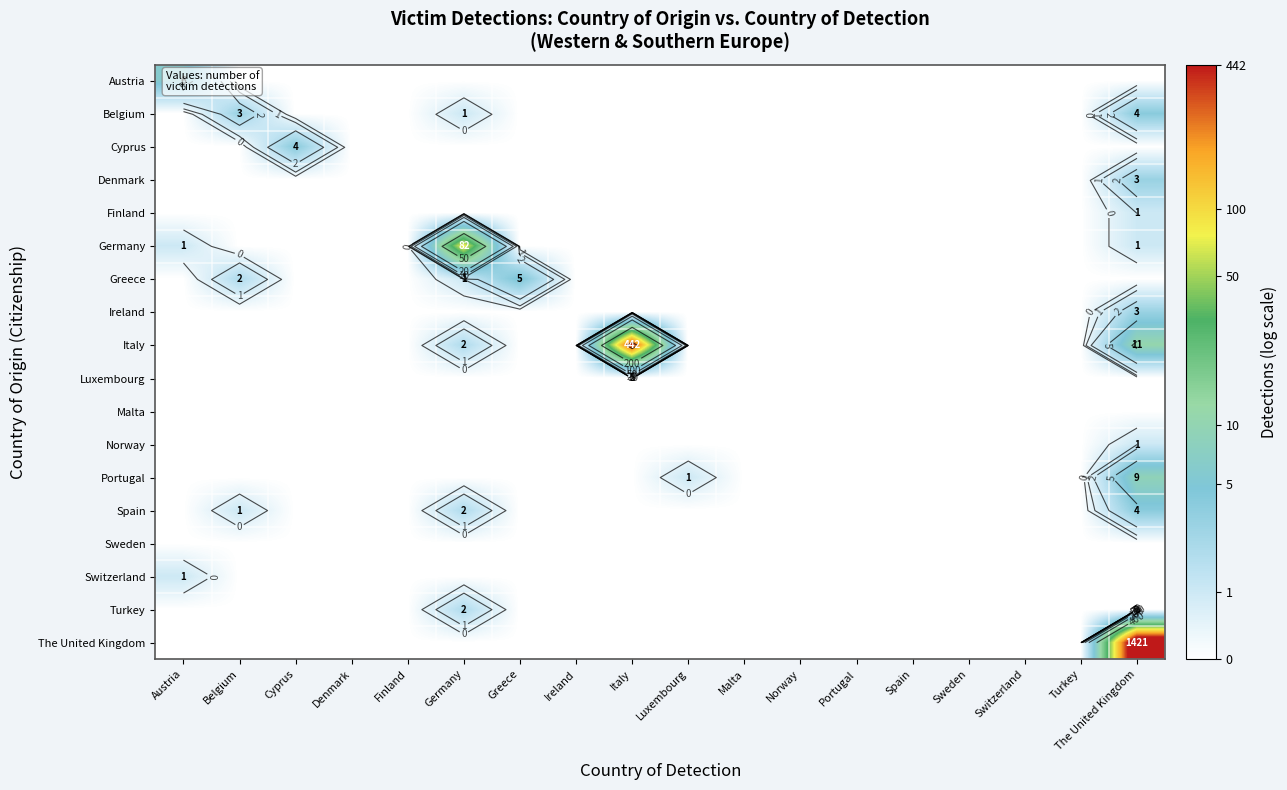

How many values in the Italy series exceed 0?

3